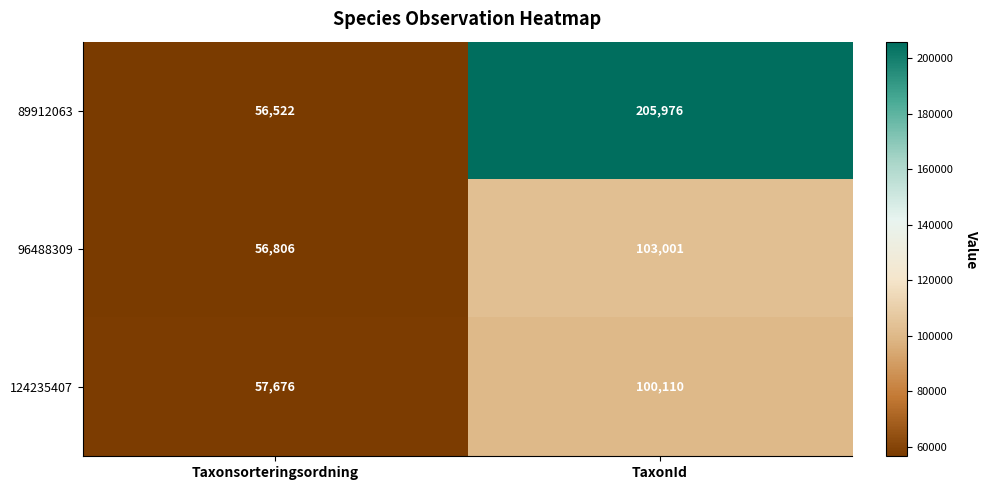

Reading right to left, extract all data points from this chart.

89912063: 205976	56522
96488309: 103001	56806
124235407: 100110	57676